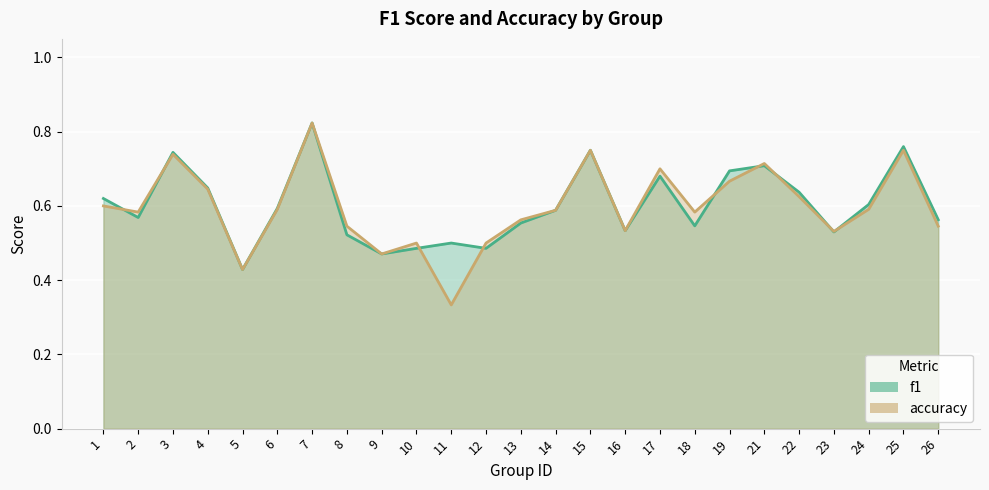

Reading left to right, list all the values displayed in this chart.

f1: 0.6	0.6	0.7	0.6	0.4	0.6	0.8	0.5	0.5	0.5	0.5	0.5	0.6	0.6	0.8	0.5	0.7	0.5	0.7	0.7	0.6	0.5	0.6	0.8	0.6
accuracy: 0.6	0.6	0.7	0.6	0.4	0.6	0.8	0.5	0.5	0.5	0.3	0.5	0.6	0.6	0.8	0.5	0.7	0.6	0.7	0.7	0.6	0.5	0.6	0.8	0.5